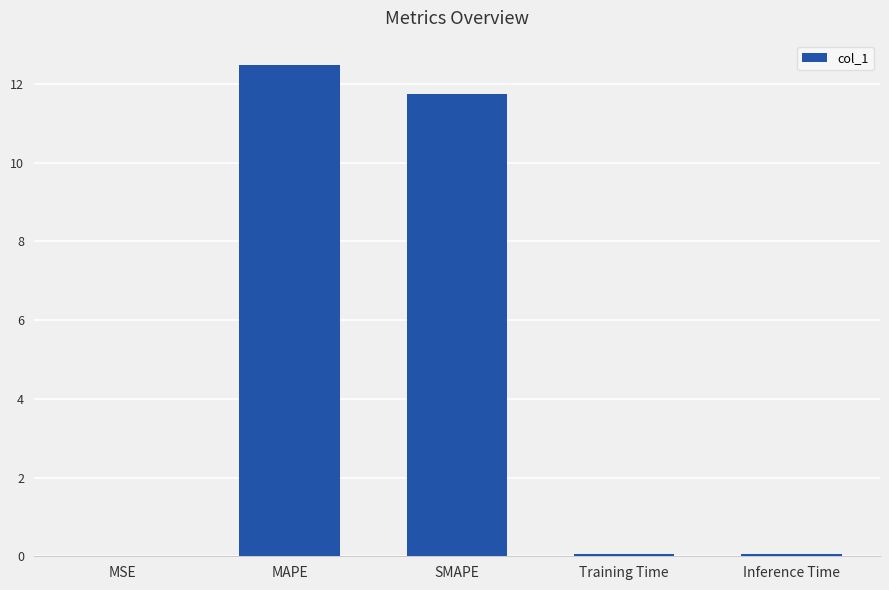

How many categories are shown in the chart?

5